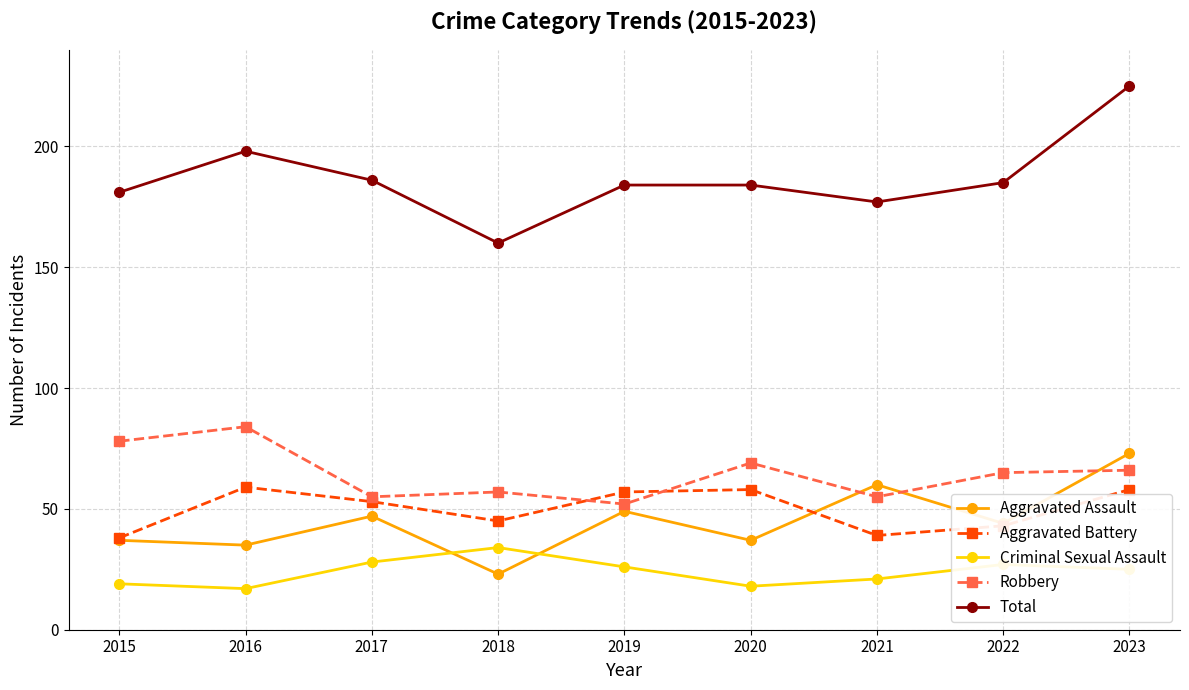

True or false: Criminal Sexual Assault has more than 1 interior local peaks.

True